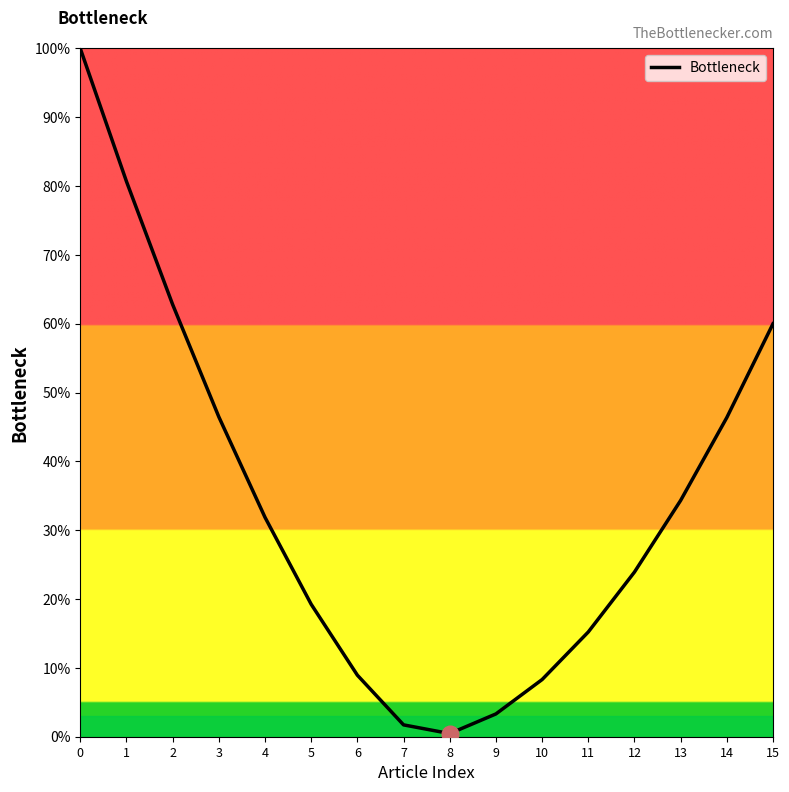

How many values are below 31?

8